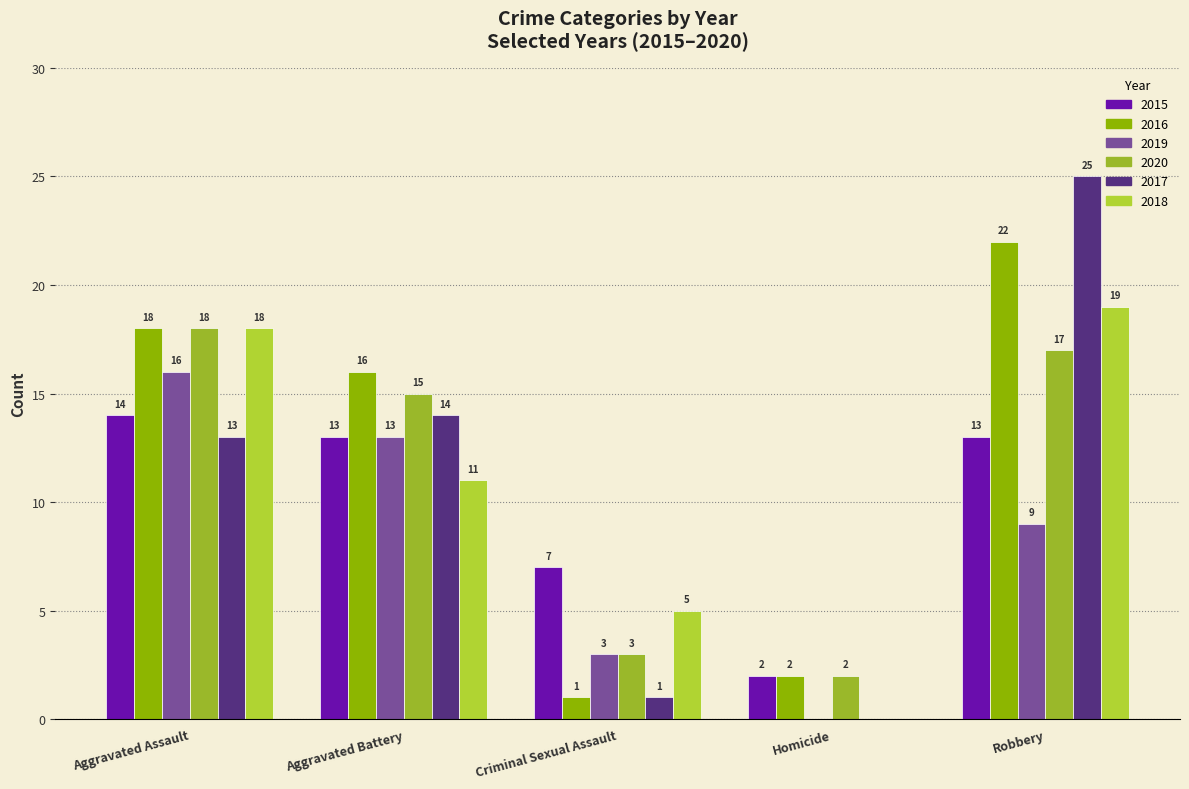

At which label is 2020 closest to 10?

Aggravated Battery